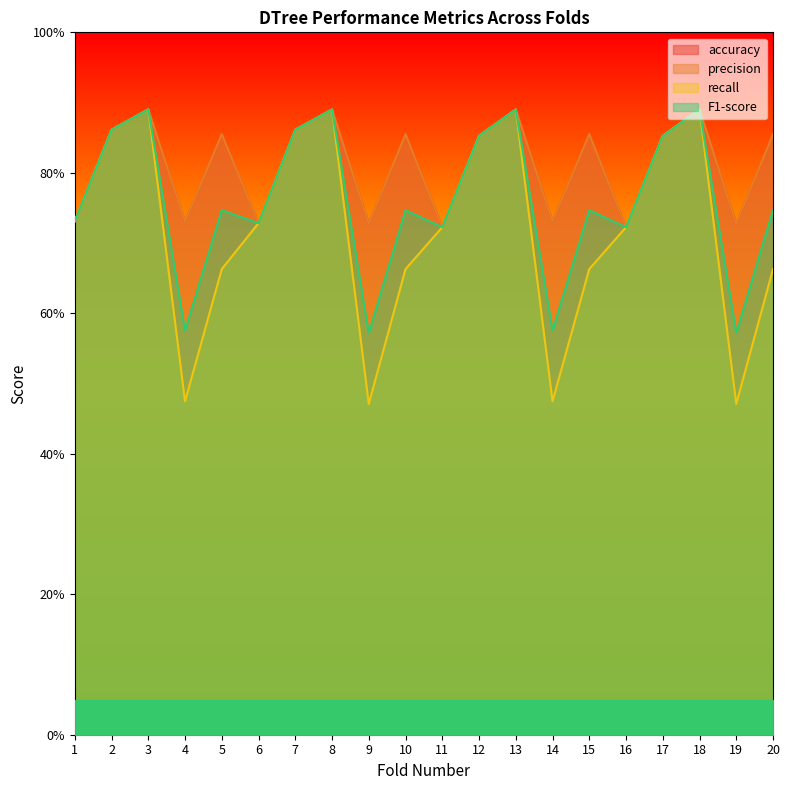

Reading right to left, transcribe all the data shown in this chart.

accuracy: 0.9	0.7	0.9	0.9	0.7	0.9	0.7	0.9	0.9	0.7	0.9	0.7	0.9	0.9	0.7	0.9	0.7	0.9	0.9	0.7
precision: 0.9	0.7	0.9	0.9	0.7	0.9	0.7	0.9	0.9	0.7	0.9	0.7	0.9	0.9	0.7	0.9	0.7	0.9	0.9	0.7
recall: 0.7	0.5	0.9	0.9	0.7	0.7	0.5	0.9	0.9	0.7	0.7	0.5	0.9	0.9	0.7	0.7	0.5	0.9	0.9	0.7
F1-score: 0.7	0.6	0.9	0.9	0.7	0.7	0.6	0.9	0.9	0.7	0.7	0.6	0.9	0.9	0.7	0.7	0.6	0.9	0.9	0.7